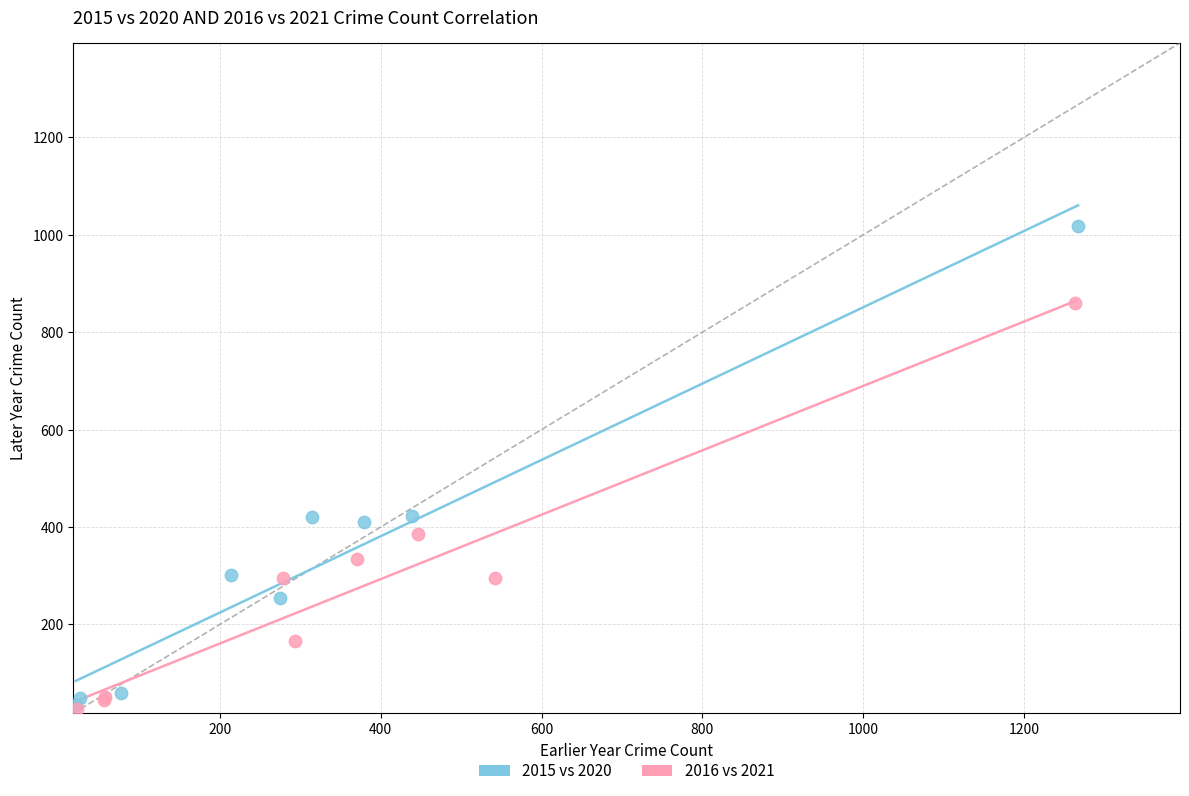

Which series has the widest spread of Y values?

2015 vs 2020